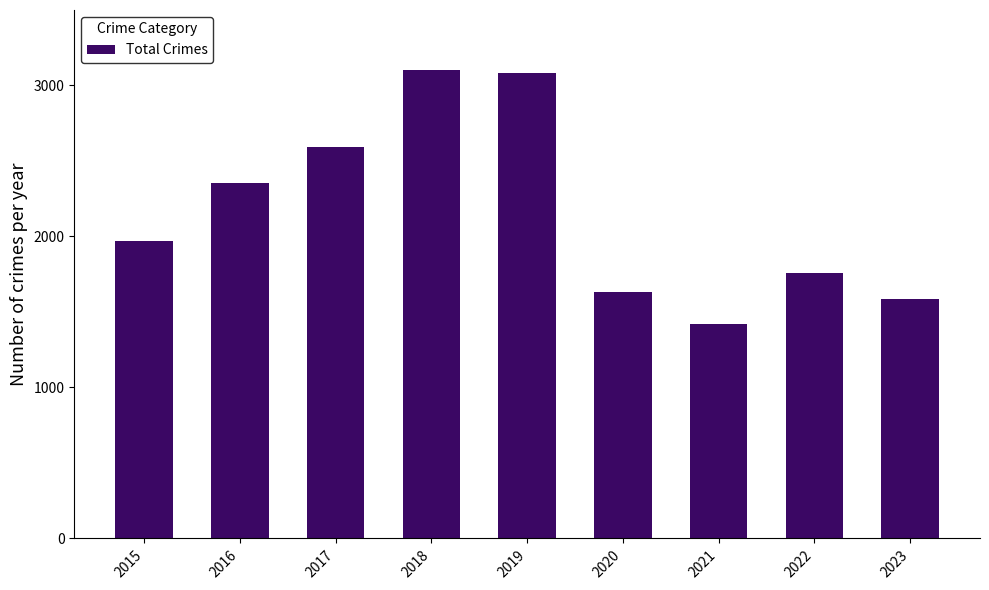

What is the difference between the maximum and second lowest values?

1518